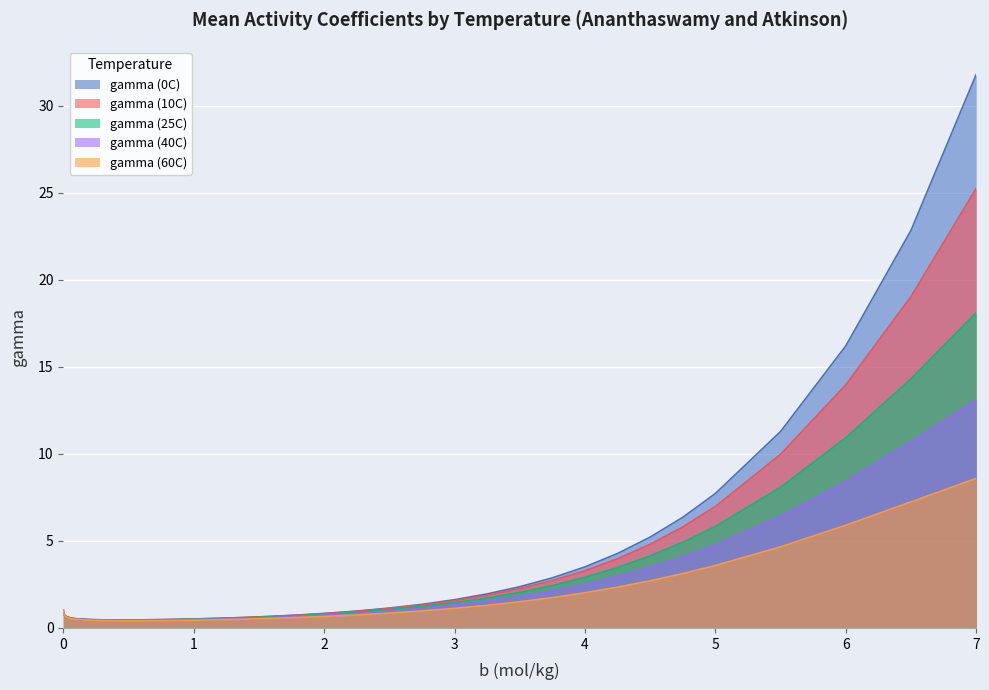

Between 0.075 and 0.3, which series saw the biggest shift?

gamma (60C)